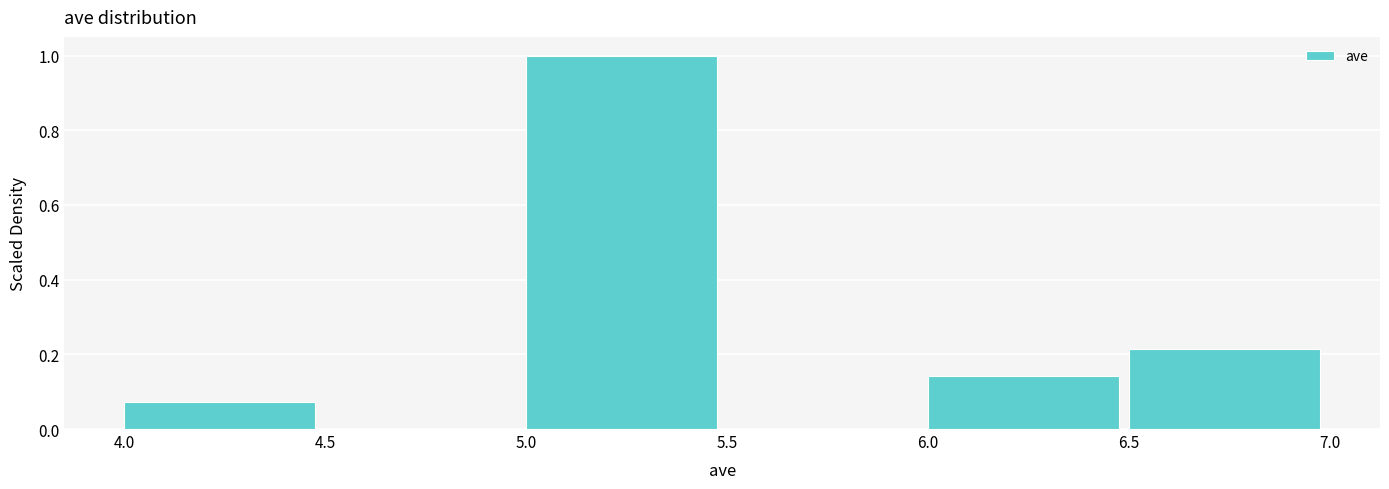

Which range on the x-axis has the tallest bar?

5.0 to 5.5